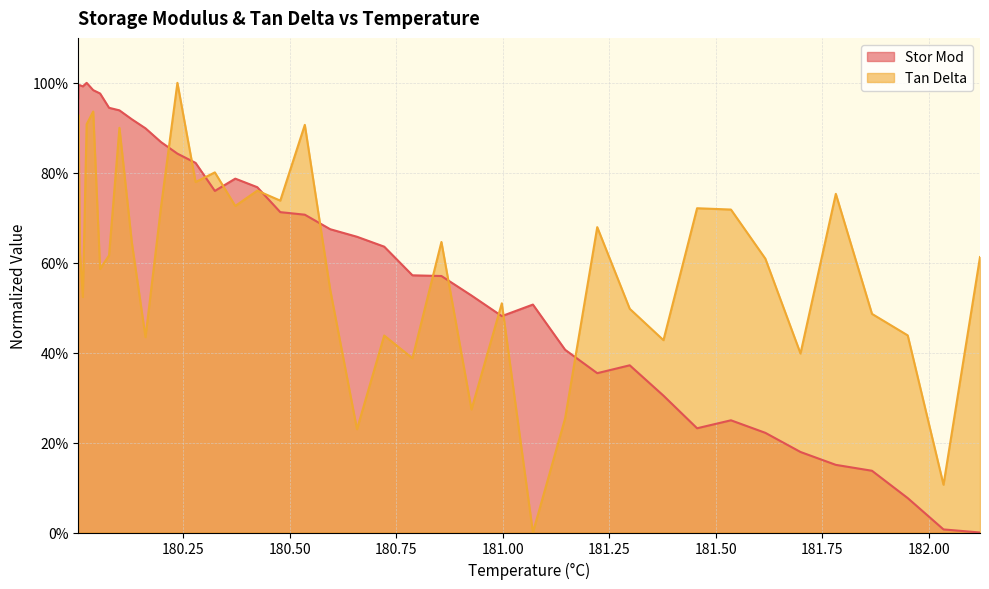

Rank the categories by Stor Mod value from lowest to highest.

182.1199, 182.0342, 181.9502, 181.8663, 181.7814, 181.6985, 181.616, 181.4557, 181.5352, 181.3768, 181.2213, 181.2976, 181.1459, 180.9973, 181.0703, 180.9261, 180.8555, 180.7875, 180.7212, 180.6573, 180.5944, 180.5348, 180.4772, 180.3236, 180.4232, 180.3716, 180.2784, 180.2357, 180.1971, 180.1608, 180.1287, 180.0996, 180.0752, 180.003, 180.0542, 180.038, 180.0137, 180.0071, 180.0034, 180.0226